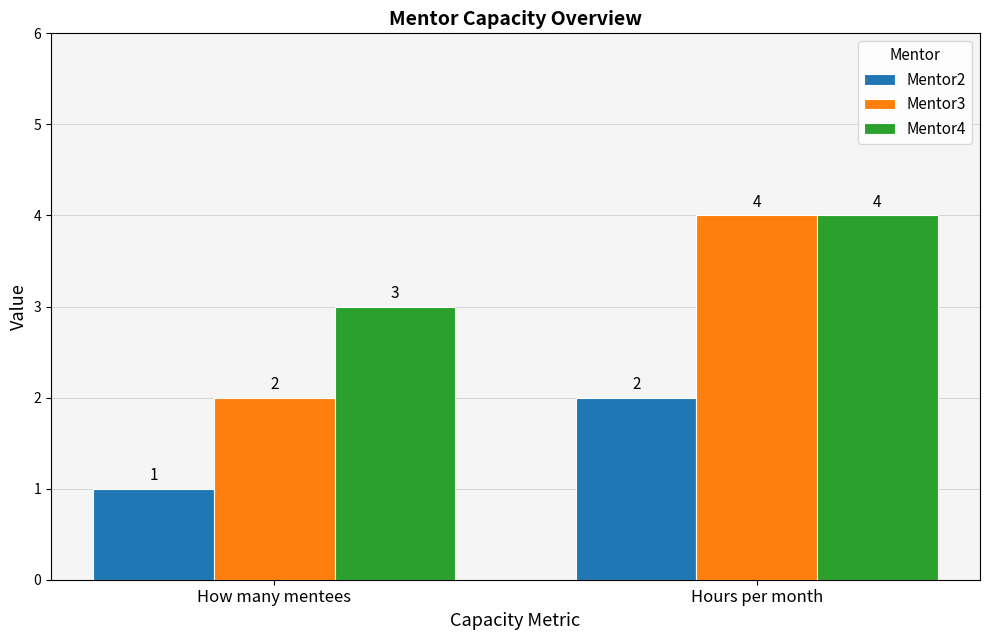

Which category has the lowest value across all series?

How many mentees